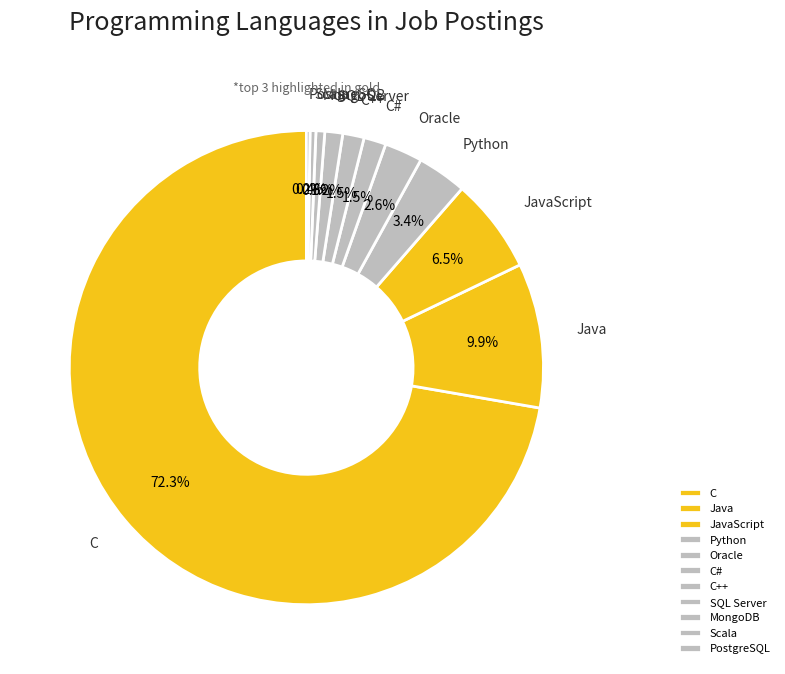

Which has a higher value, Oracle or C#?

Oracle